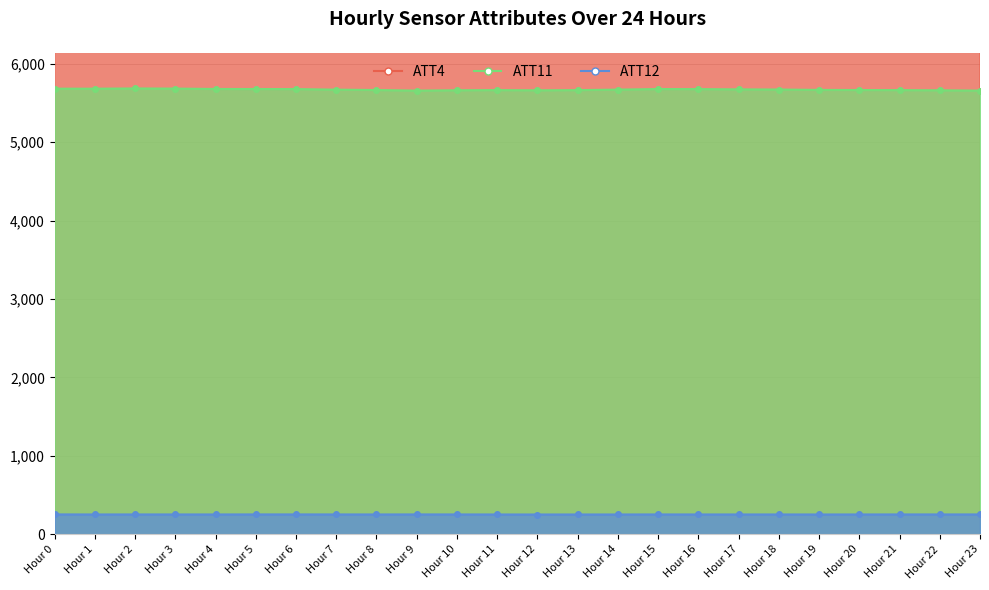

Read the ATT12 value at Hour 20.

254.0